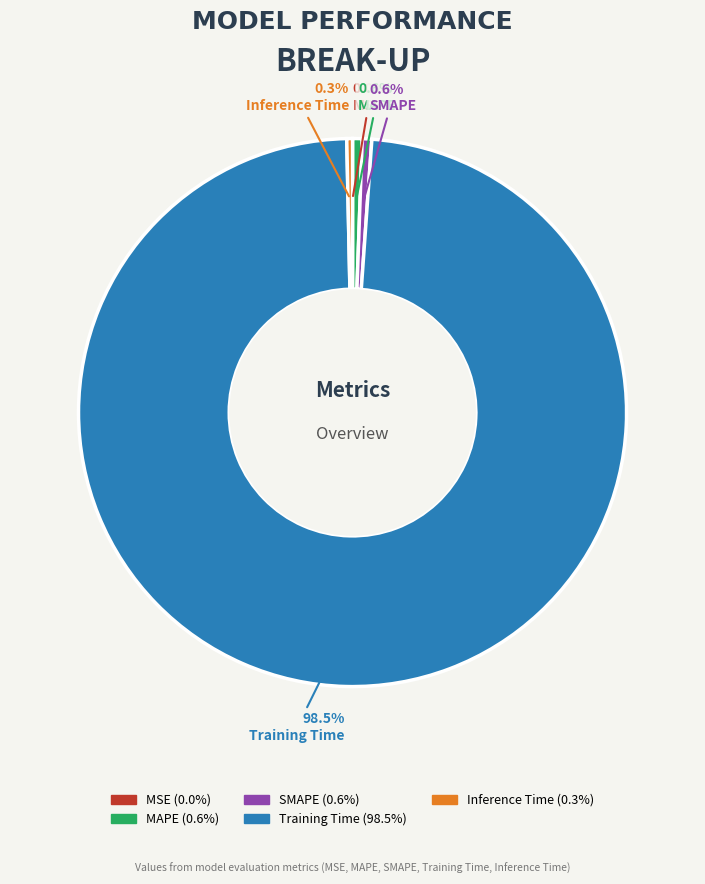

Which slice represents more than half of the pie?

Training Time